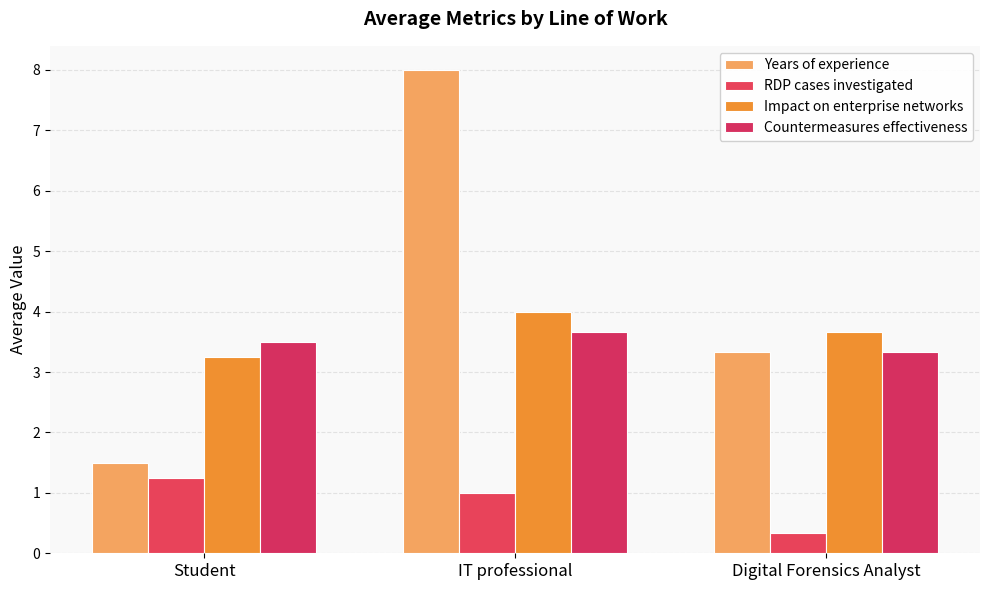

What is the difference between the maximum and minimum values in the Countermeasures effectiveness series?

0.3